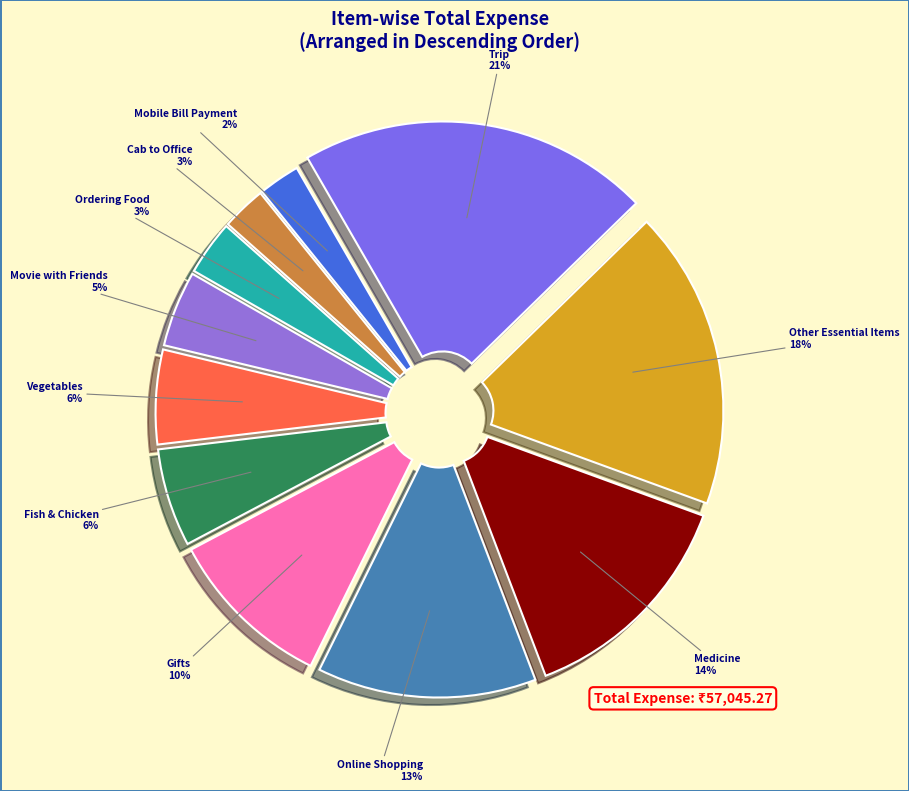

Rank the categories by value from lowest to highest.

Mobile Bill Payment, Cab to Office, Ordering Food, Movie with Friends, Vegetables, Fish & Chicken, Gifts, Online Shopping, Medicine, Other Essential Items, Trip